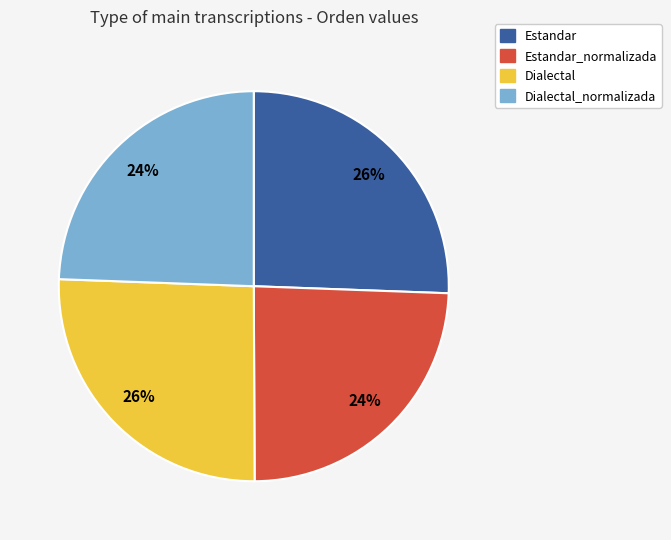

Is there any slice that represents more than half of the pie?

No